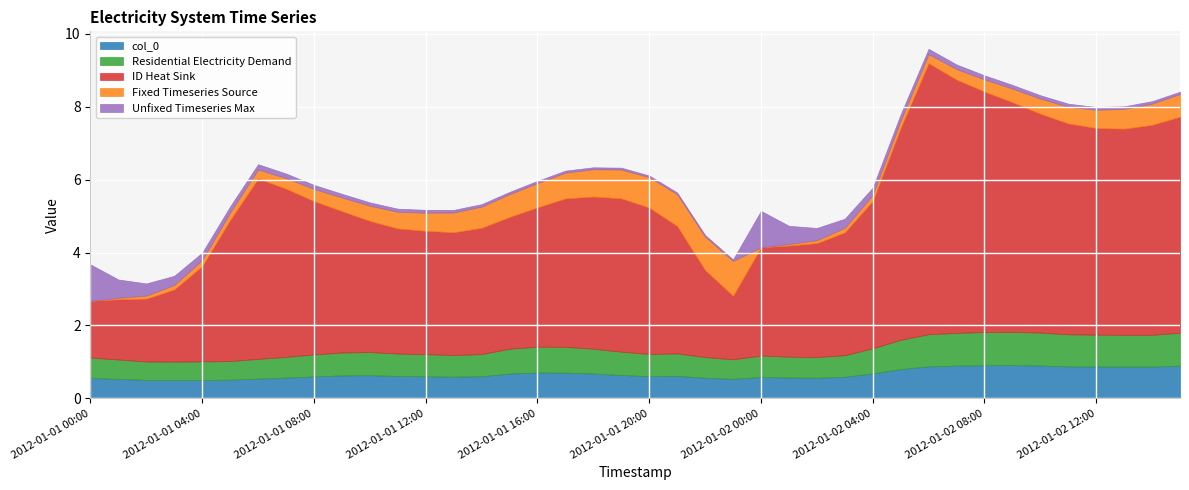

What is the difference between the maximum and second lowest values in the ID_heat_sink series?

5.8